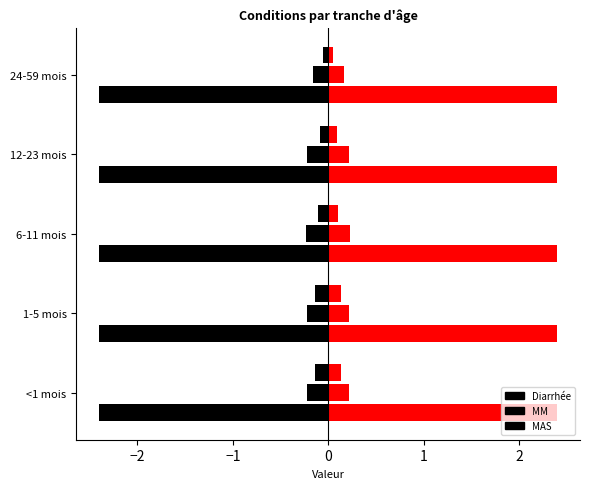

Count the number of categories in the chart.

5